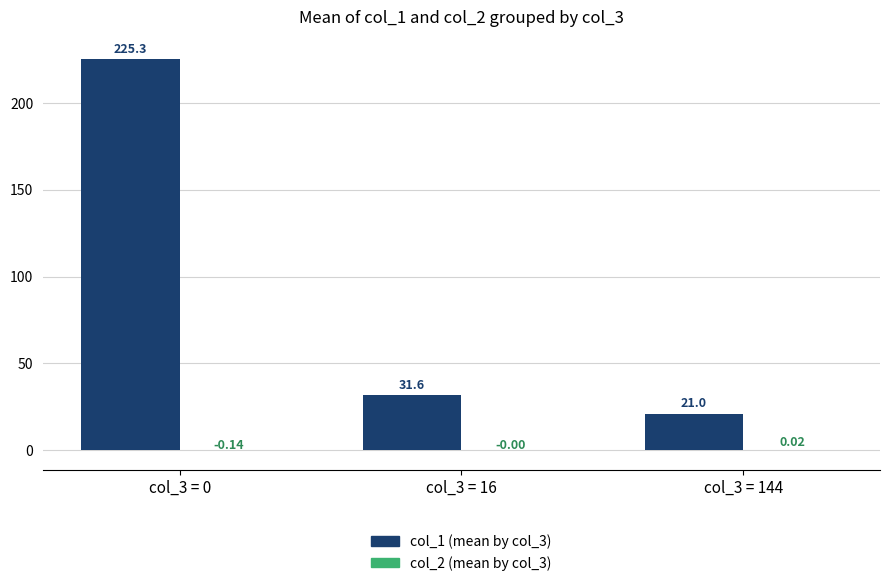

What is the total value across all series at col_3 = 144?

21.0